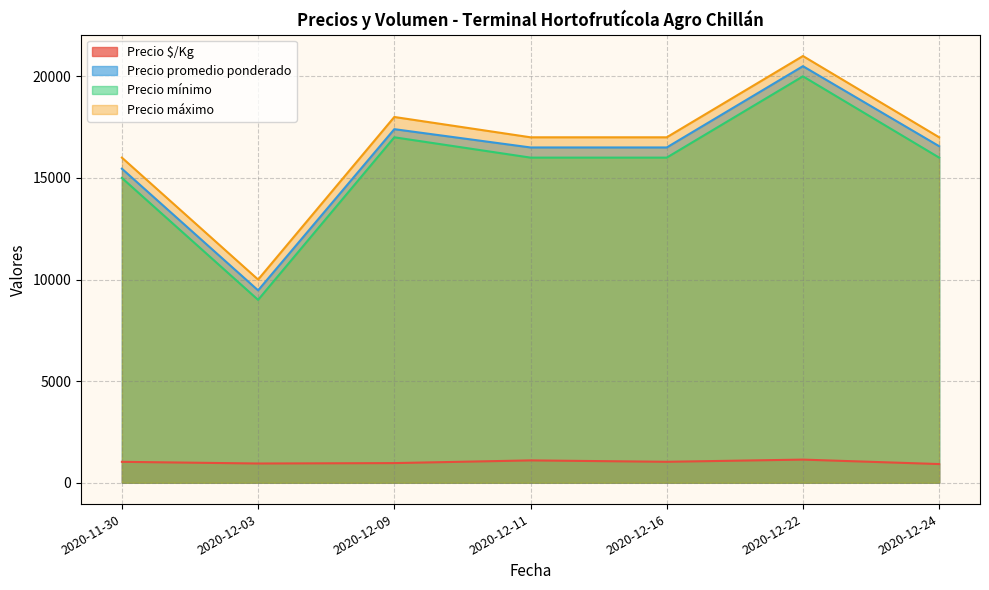

Which label corresponds to the largest value in the chart?

2020-12-22